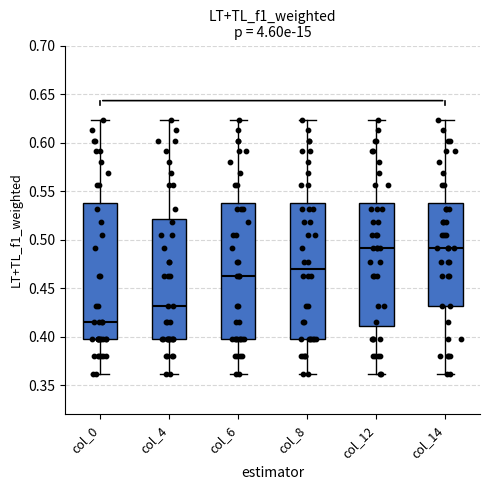

Where is the upper edge of the box for col_14 on the y-axis? The values are not printed on the chart, so give them approximately, as read against the axis.

0.540